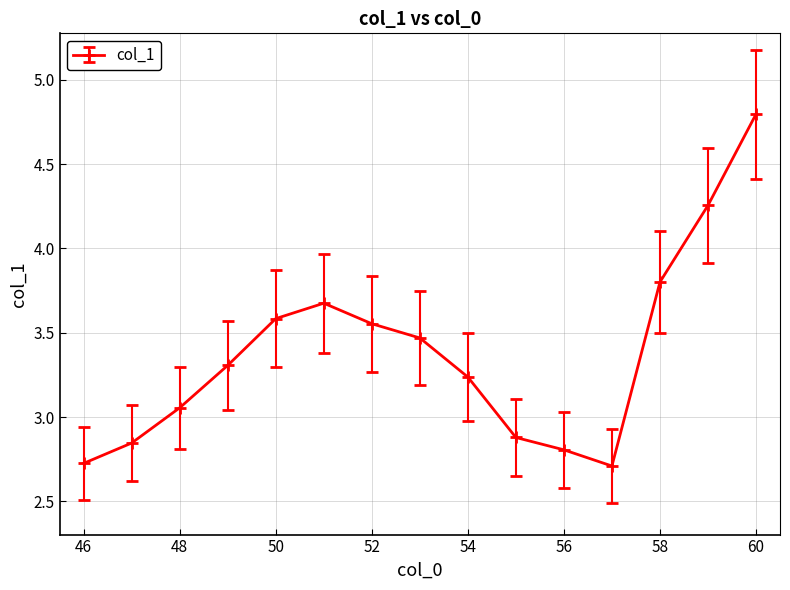

True or false: there are more than 1 points higher than both neighbors.

False